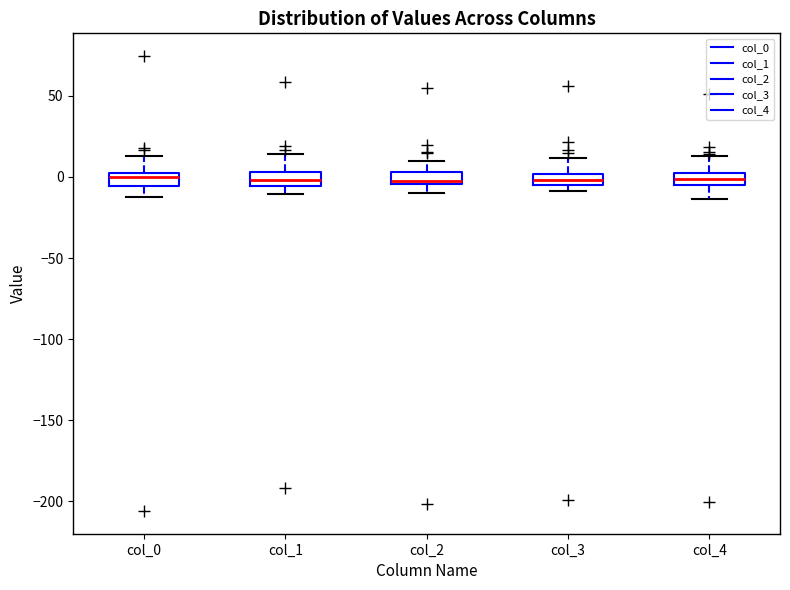

Where does the upper whisker of the box for col_2 end on the y-axis? The values are not printed on the chart, so give them approximately, as read against the axis.

10